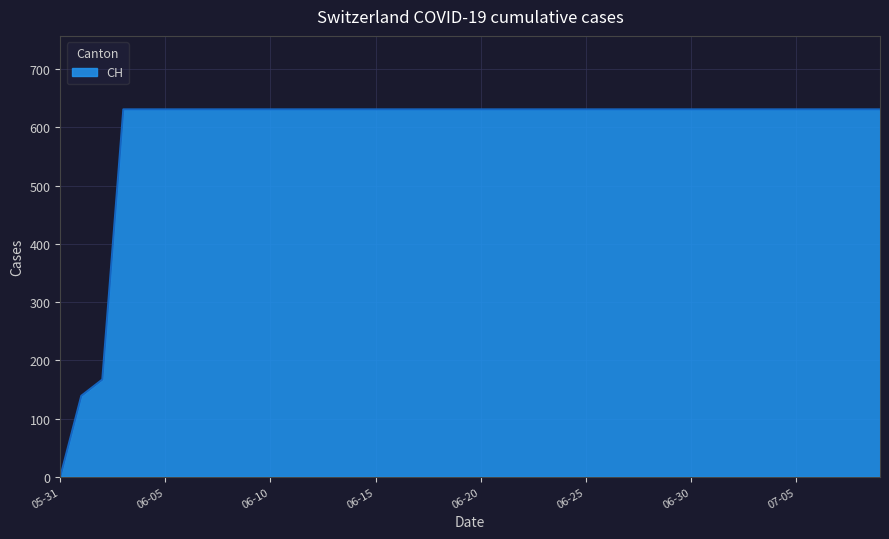

What is the difference between the maximum and minimum values?

631